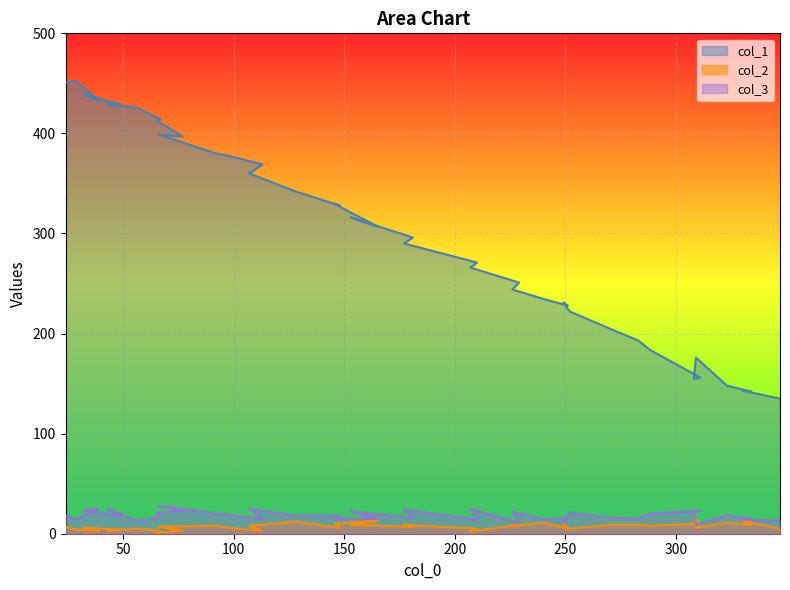

What is the greatest value displayed?

452